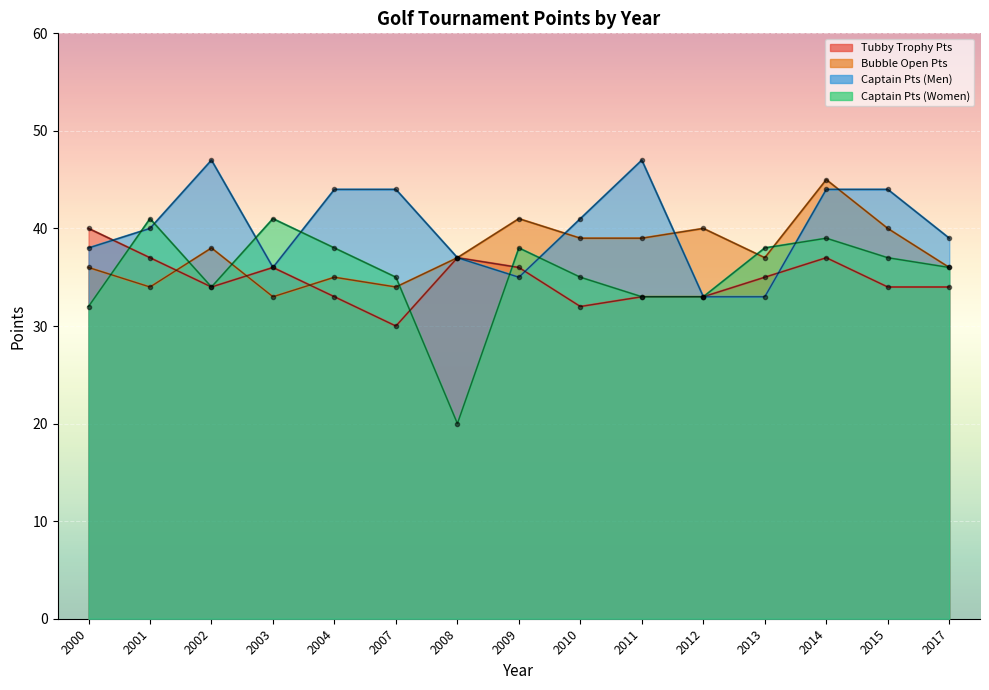

What is the value of the Captain Pts (Men) point at the 6th from the left?

44